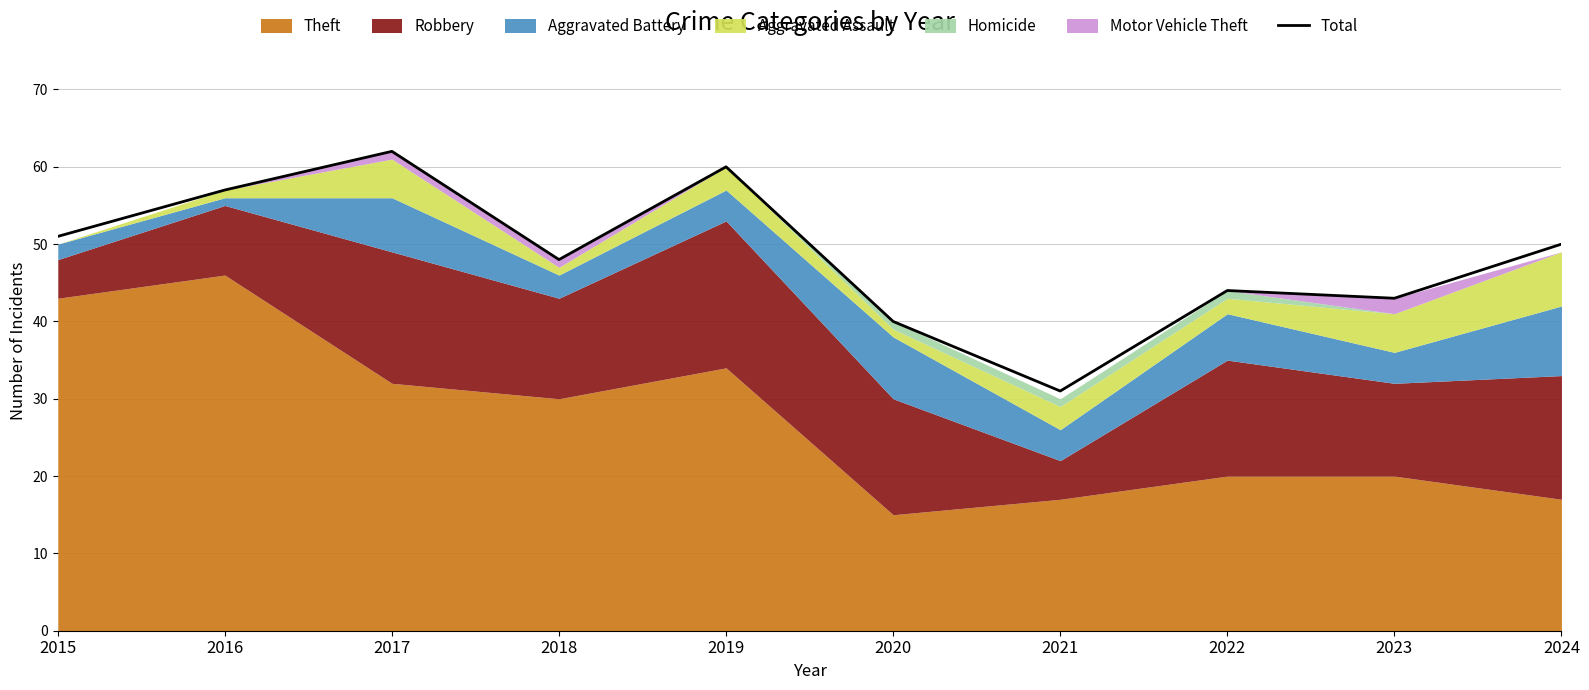

Where is the data nearest to the value 46?

2018